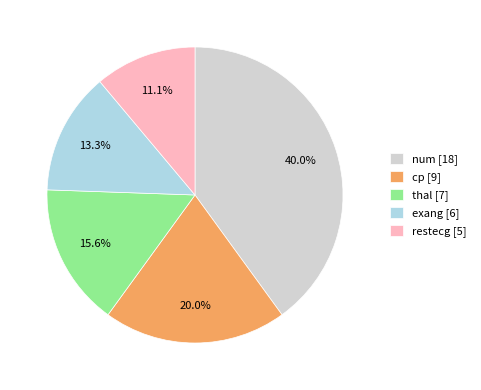

What percentage is the restecg slice, to the nearest percent?

11%